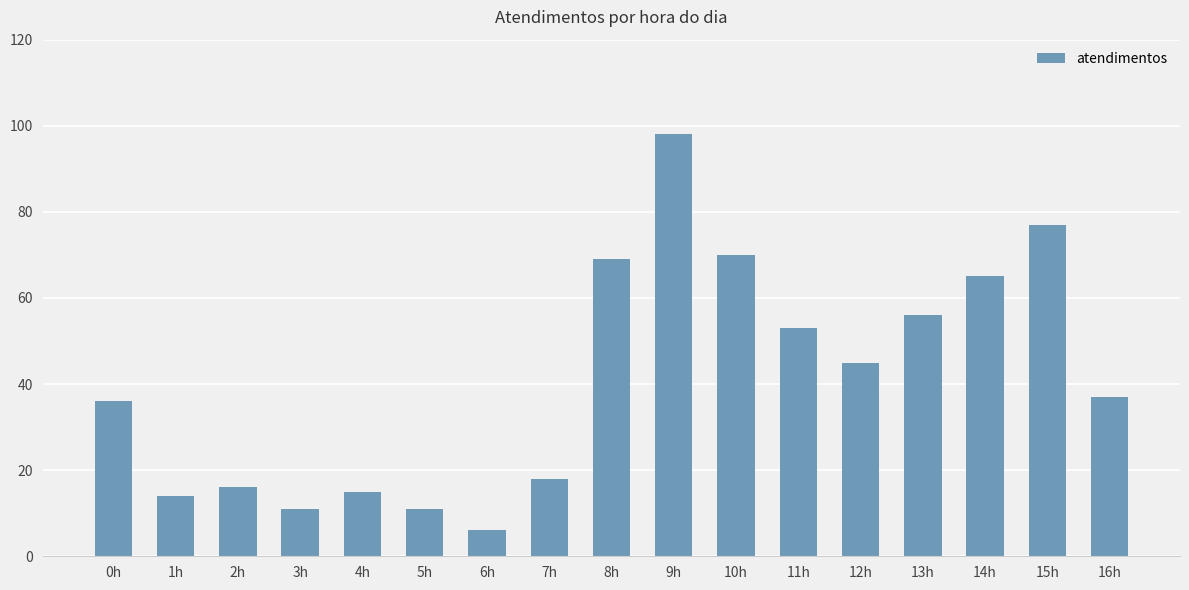

What is the sum of the values at 11h and 16h?

90